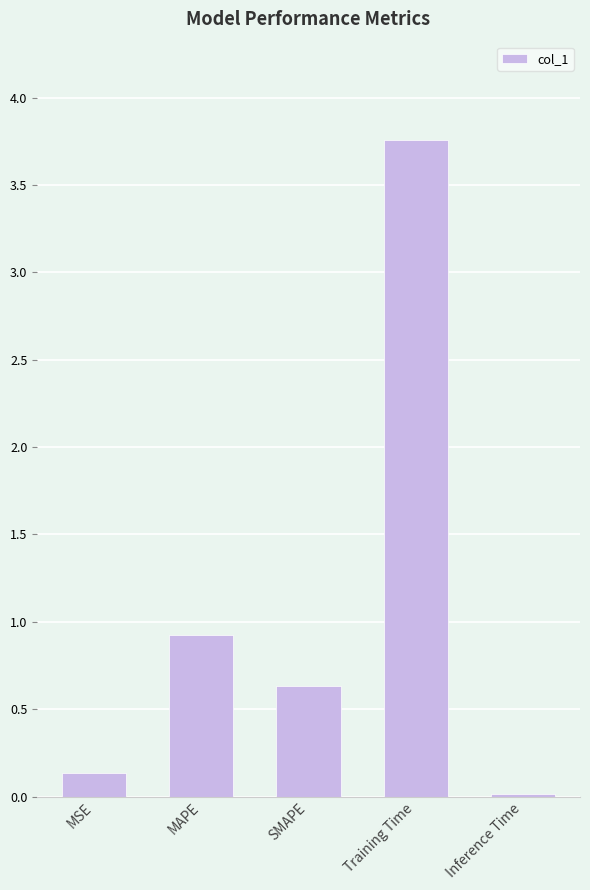

What is the sum of the values at Training Time and MSE?

3.9